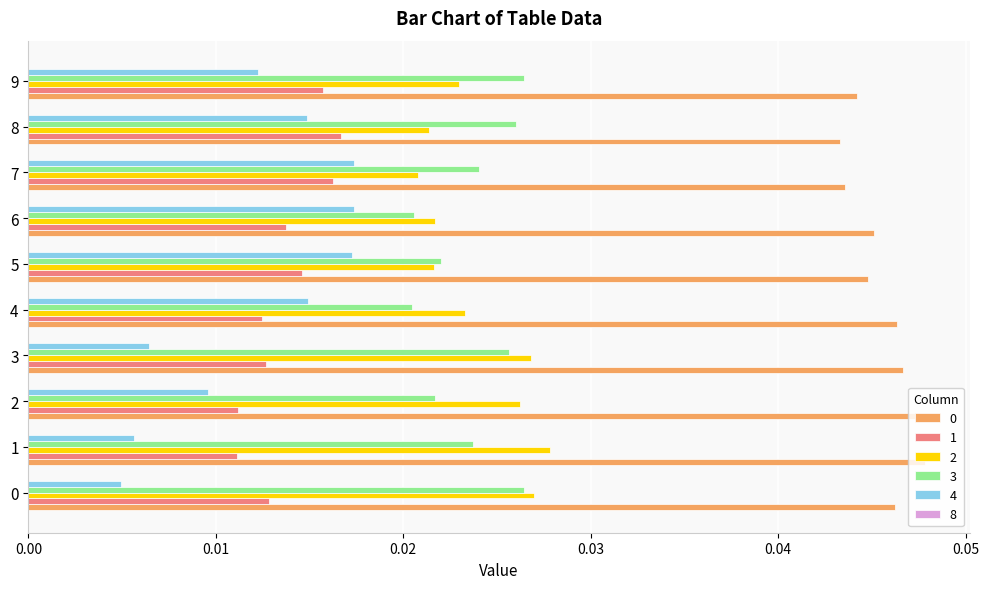

Which series has the largest range (max minus min)?

4